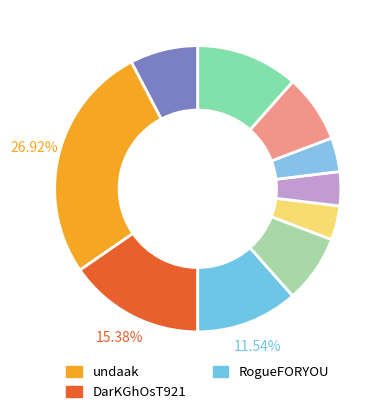

How many segments does this pie chart have?

10